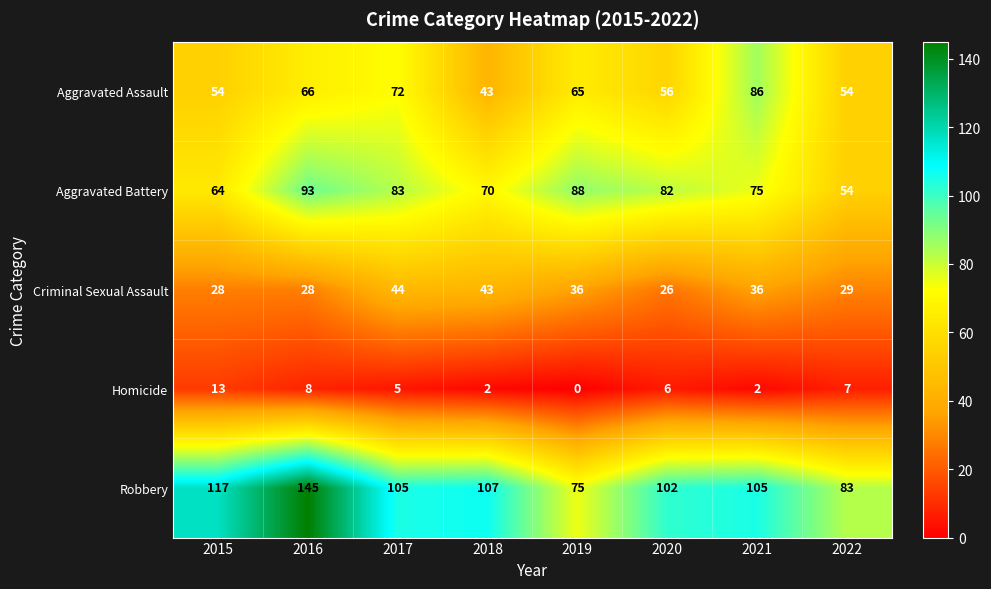

List the series in order of their peak value, lowest first.

Homicide, Criminal Sexual Assault, Aggravated Assault, Aggravated Battery, Robbery